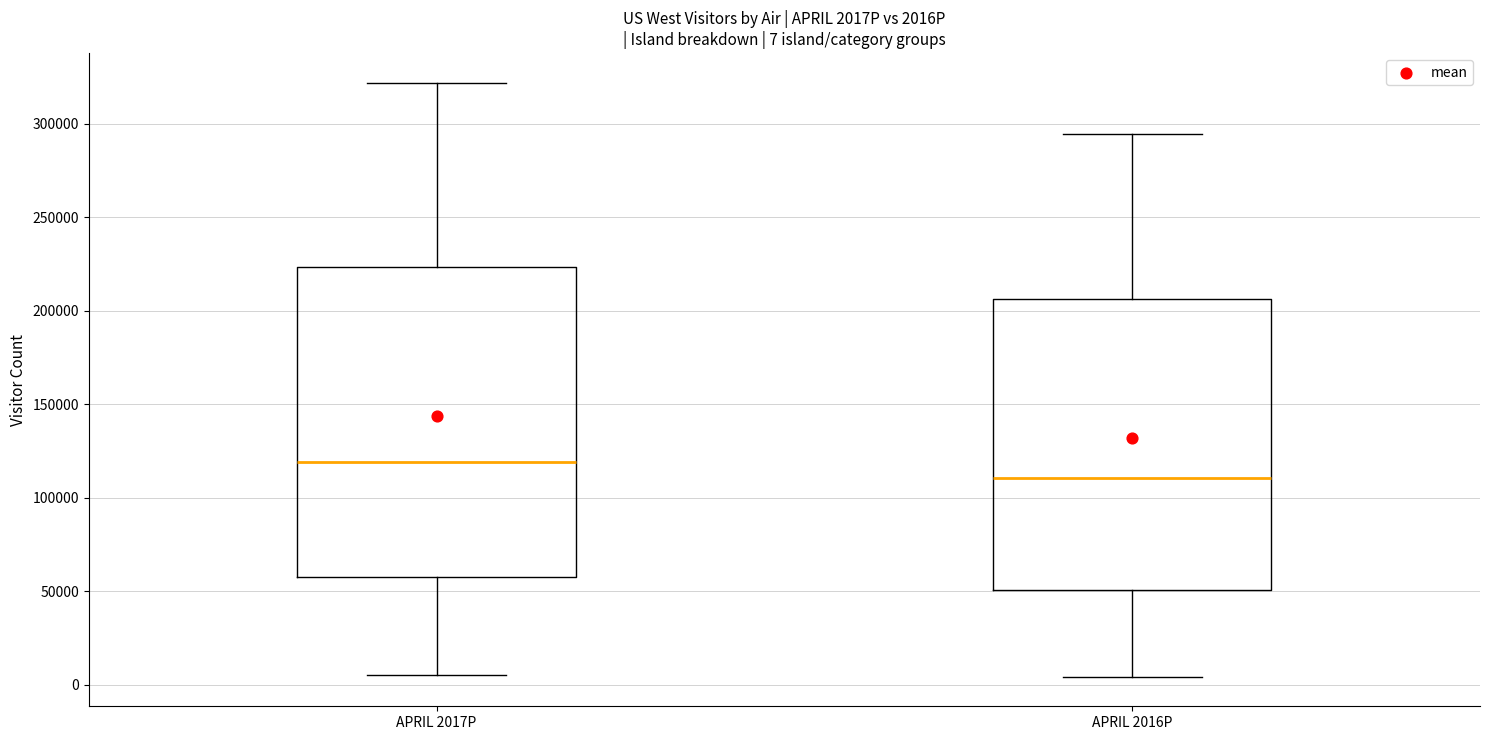

Comparing the boxes themselves (not the whiskers), which one is the tallest?

APRIL 2017P